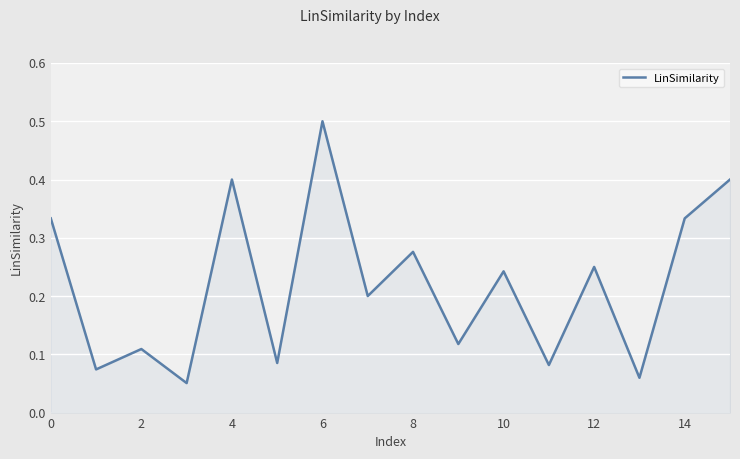

At which category does the chart reach its peak across all series?

6